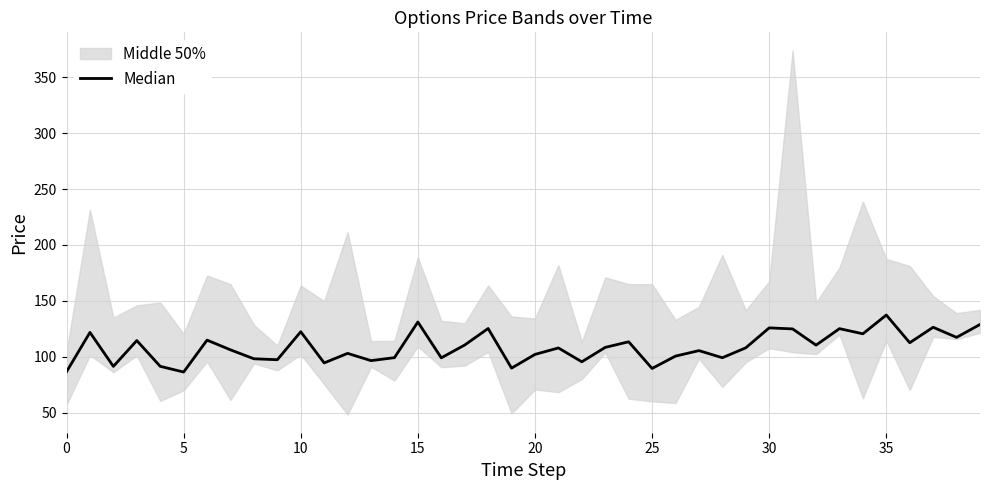

What is the minimum value shown in the chart?

86.3